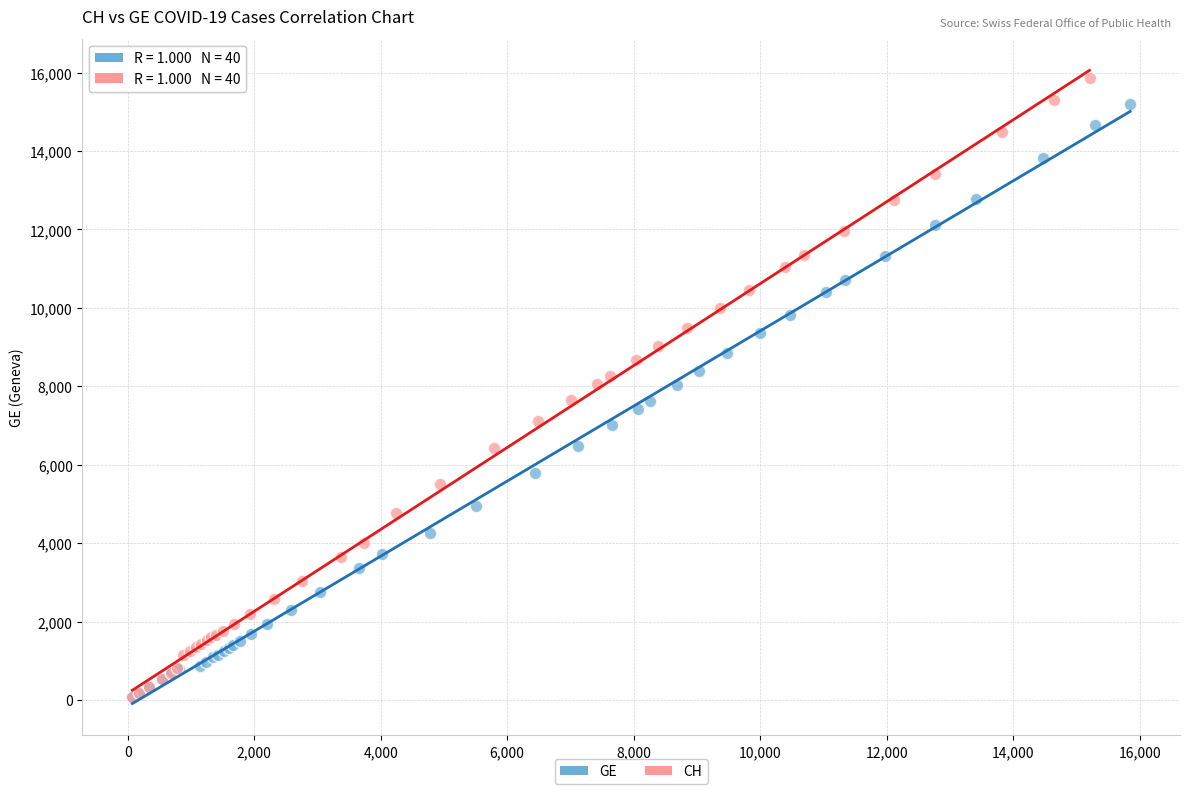

Which series has the widest spread of Y values?

CH